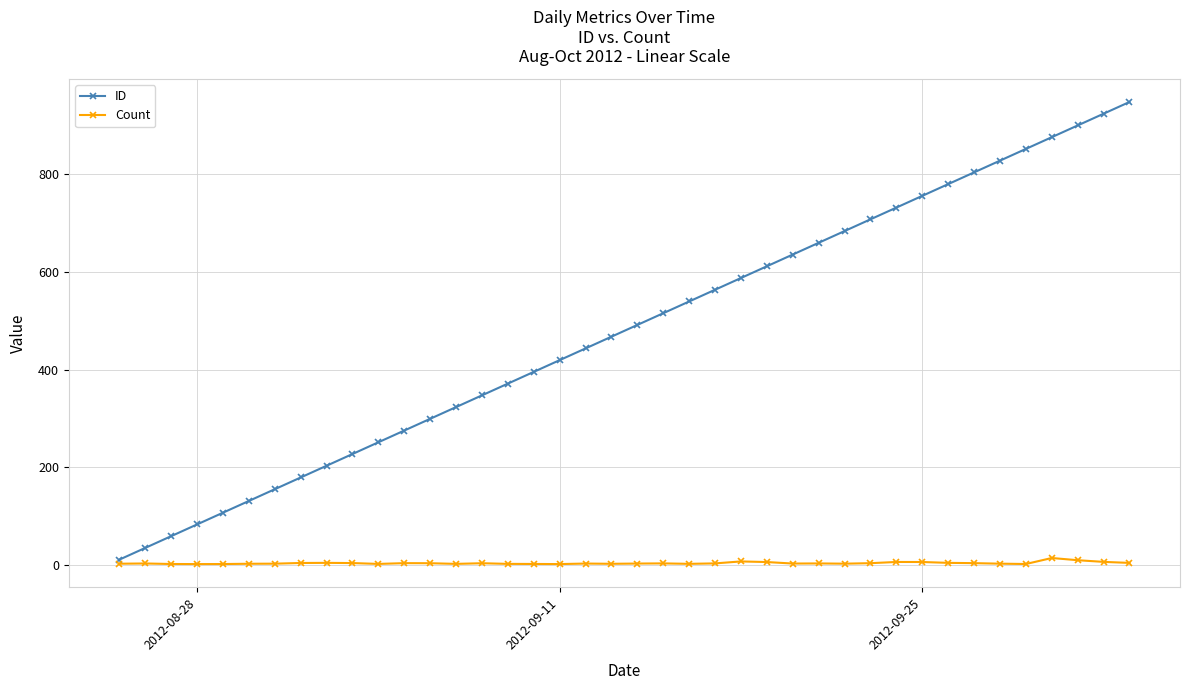

Which series has the largest total across all categories?

ID